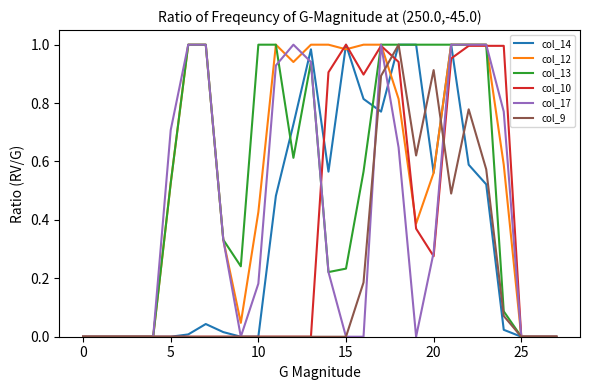

What are all the series names shown in the legend?

col_14, col_12, col_13, col_10, col_17, col_9